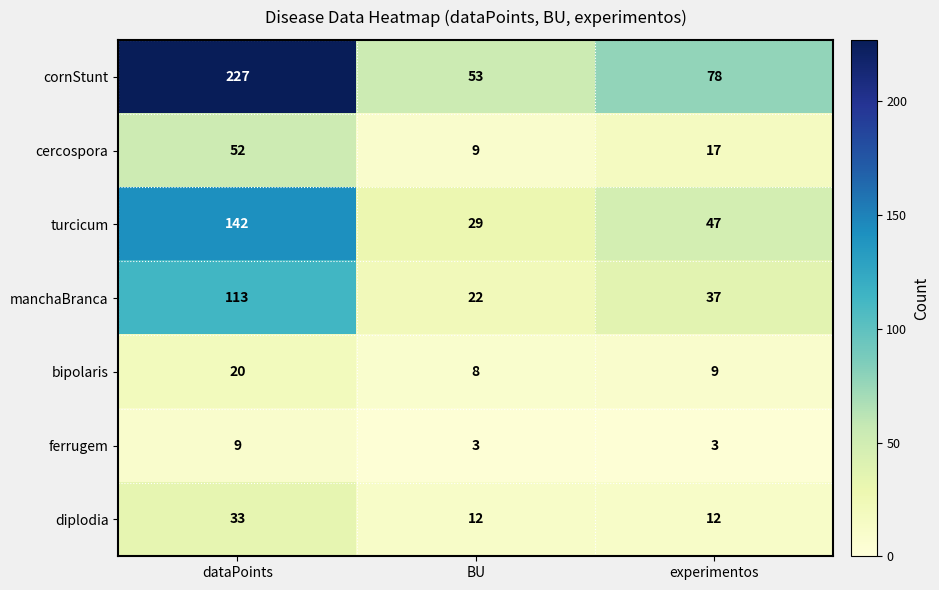

Count the number of data series in this chart.

7